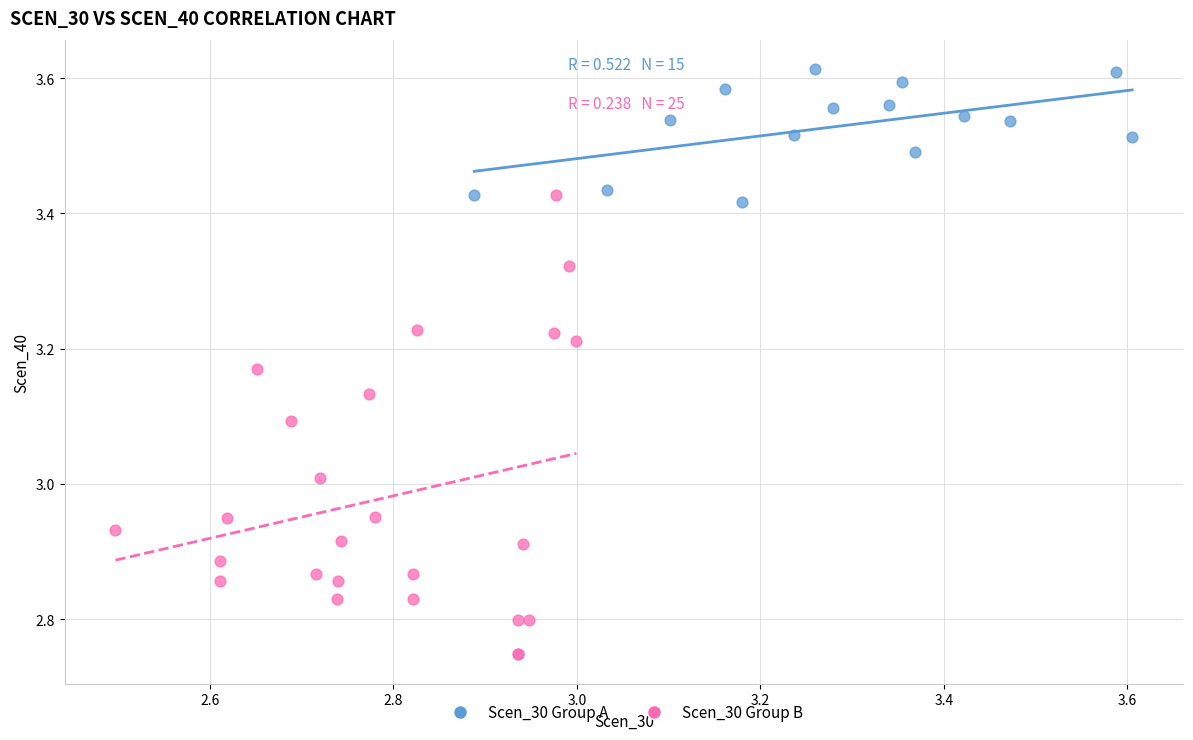

Which series reaches the maximum Y coordinate?

Scen_30 Group A